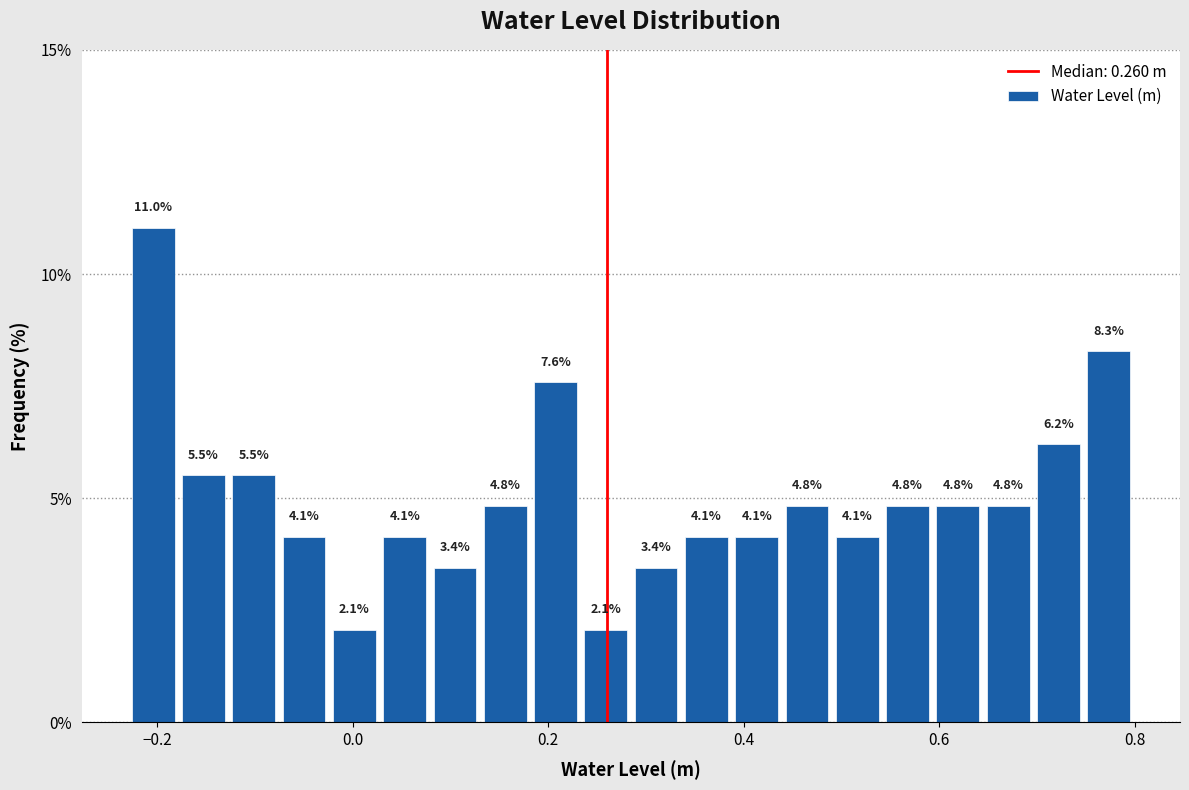

Around what value on the x-axis is the tallest bar? Give the approximate position of its centre, as read against the axis.

-0.20